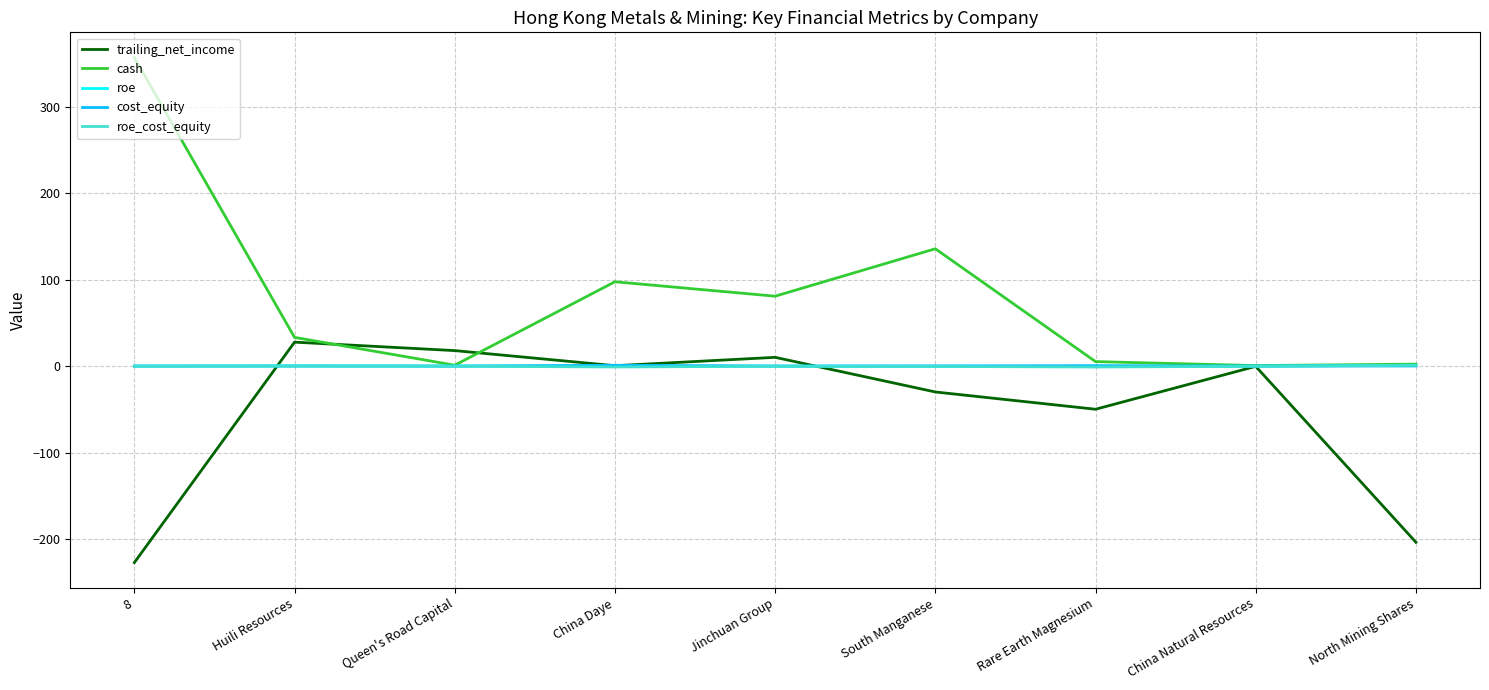

Between which two adjacent categories do trailing_net_income and roe_cost_equity first intersect?

8 and Huili Resources